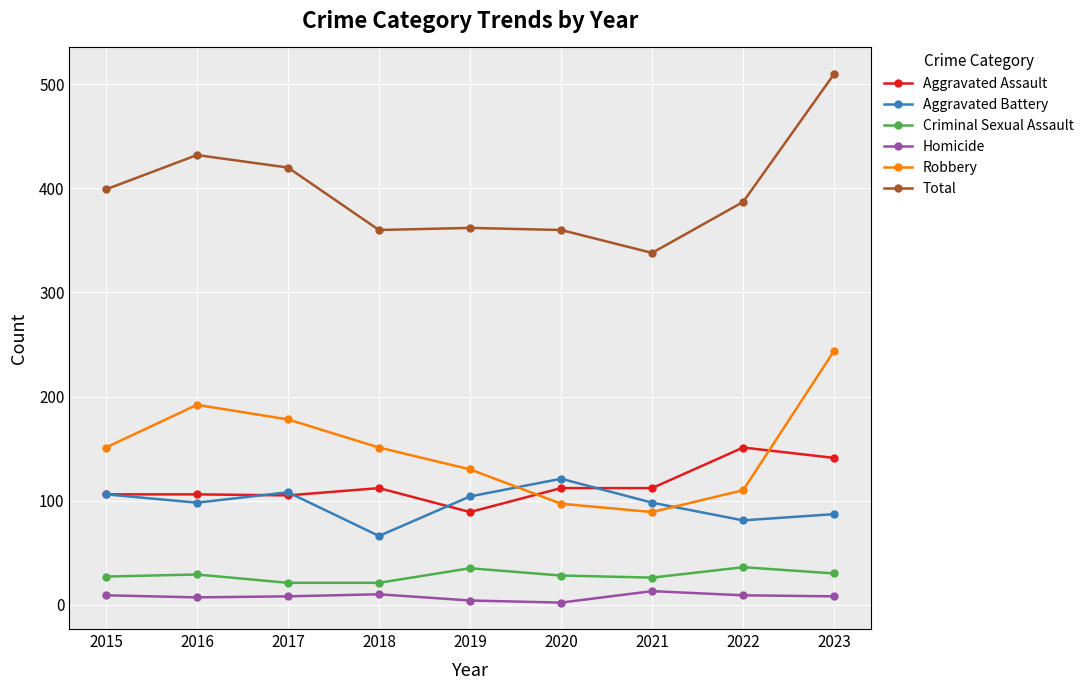

List the series in order of their peak value, lowest first.

Homicide, Criminal Sexual Assault, Aggravated Battery, Aggravated Assault, Robbery, Total